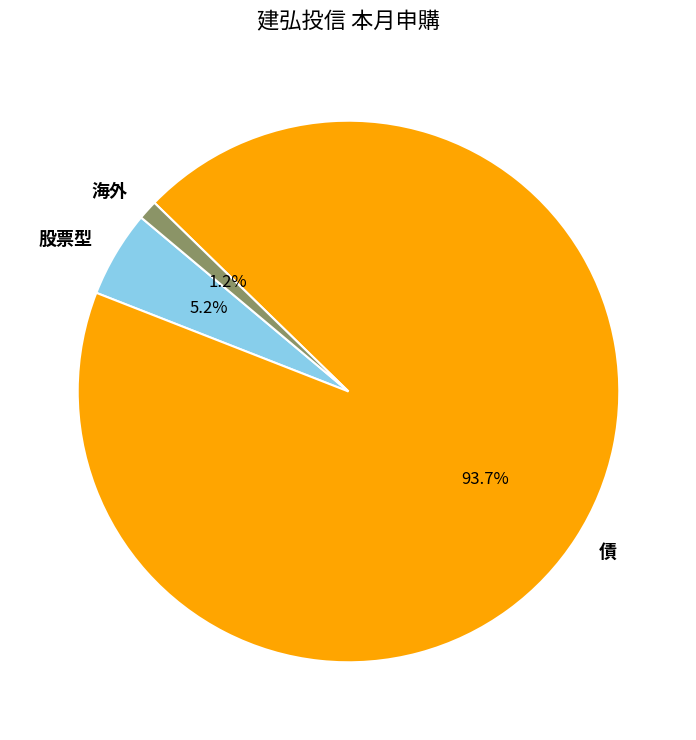

What percentage do 海外 and 債 together represent?

94.8%